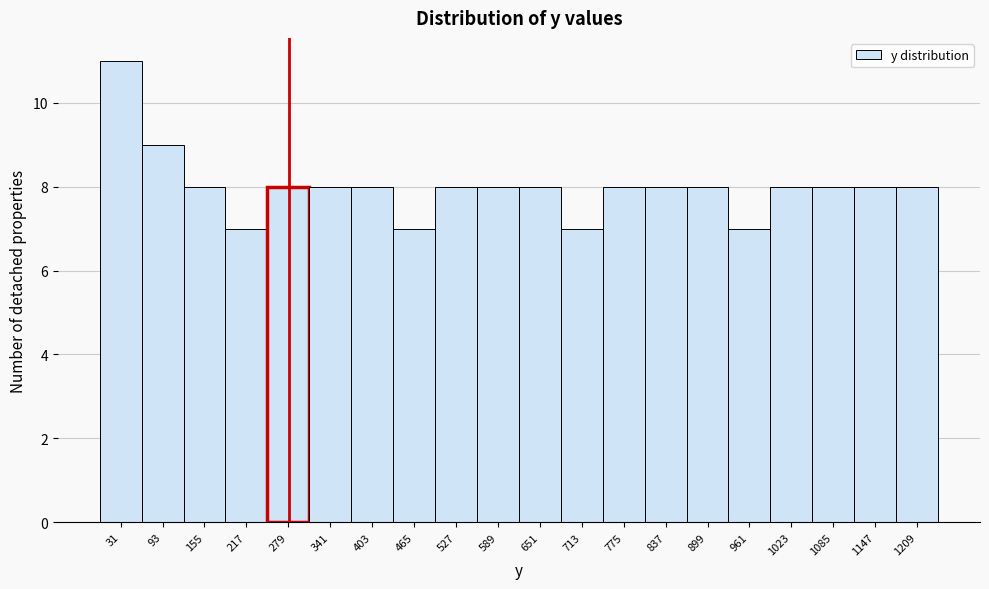

Reading left to right, list every bar in this chart as the range it spans on the x-axis followed by its height. Neither the bar edges nor the heights are printed on the chart, so give them approximately, as read against the axes.

0 to 62: 11
62 to 124: 9
124 to 186: 8
186 to 248: 7
248 to 310: 8
310 to 372: 8
372 to 434: 8
434 to 496: 7
496 to 558: 8
558 to 620: 8
620 to 682: 8
682 to 744: 7
744 to 806: 8
806 to 868: 8
868 to 930: 8
930 to 992: 7
992 to 1054: 8
1054 to 1116: 8
1116 to 1178: 8
1178 to 1240: 8